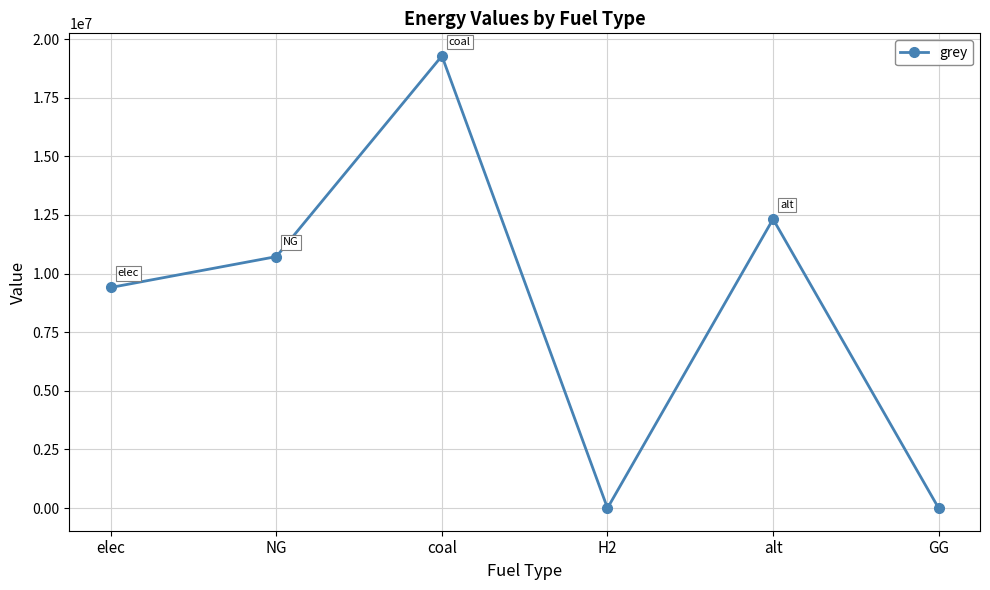

What is the label of the 2nd point from the right?

alt